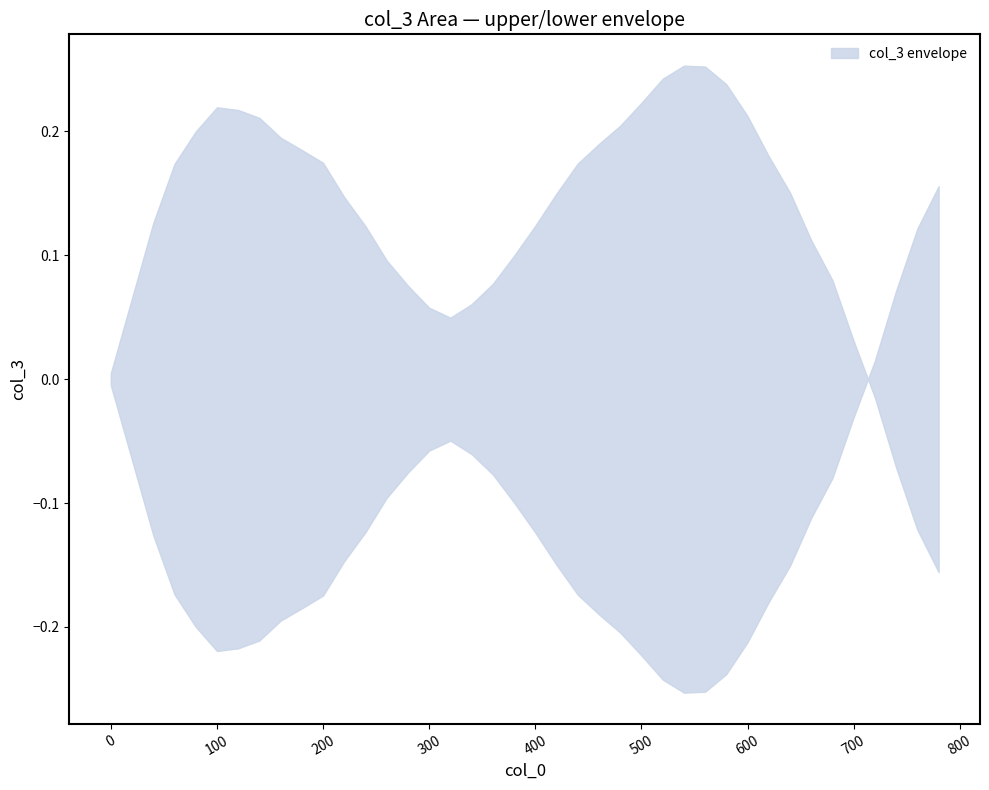

Which has a higher value, 160 or 720?

160